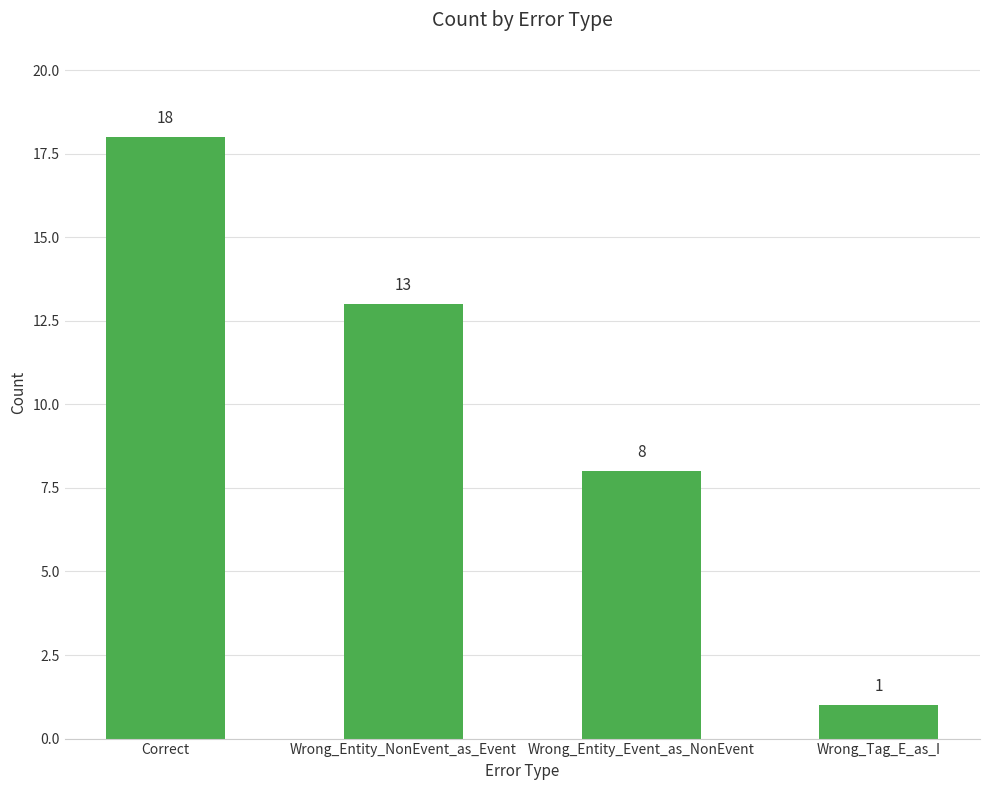

How many values are below 13?

2